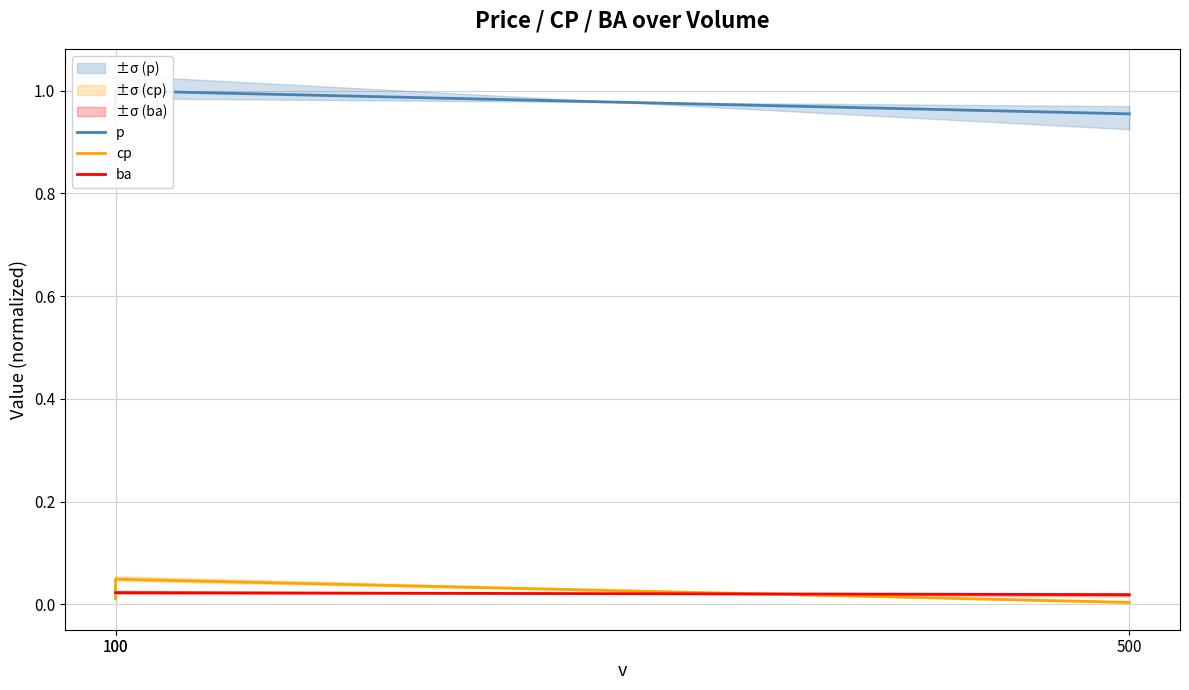

Which series has the largest total across all categories?

p